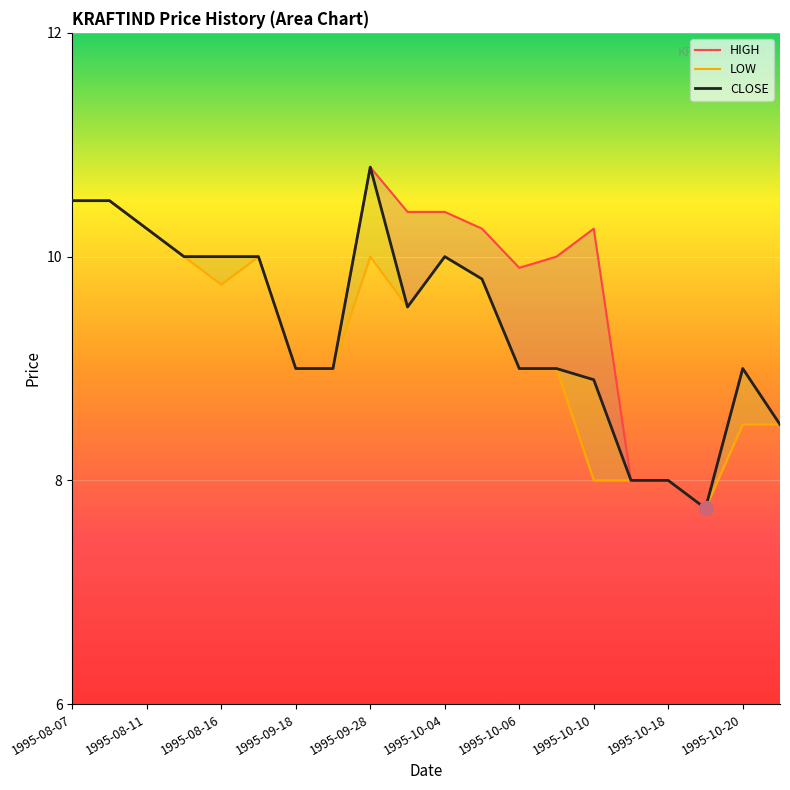

True or false: LOW has a value of 11.3 at 15.

False